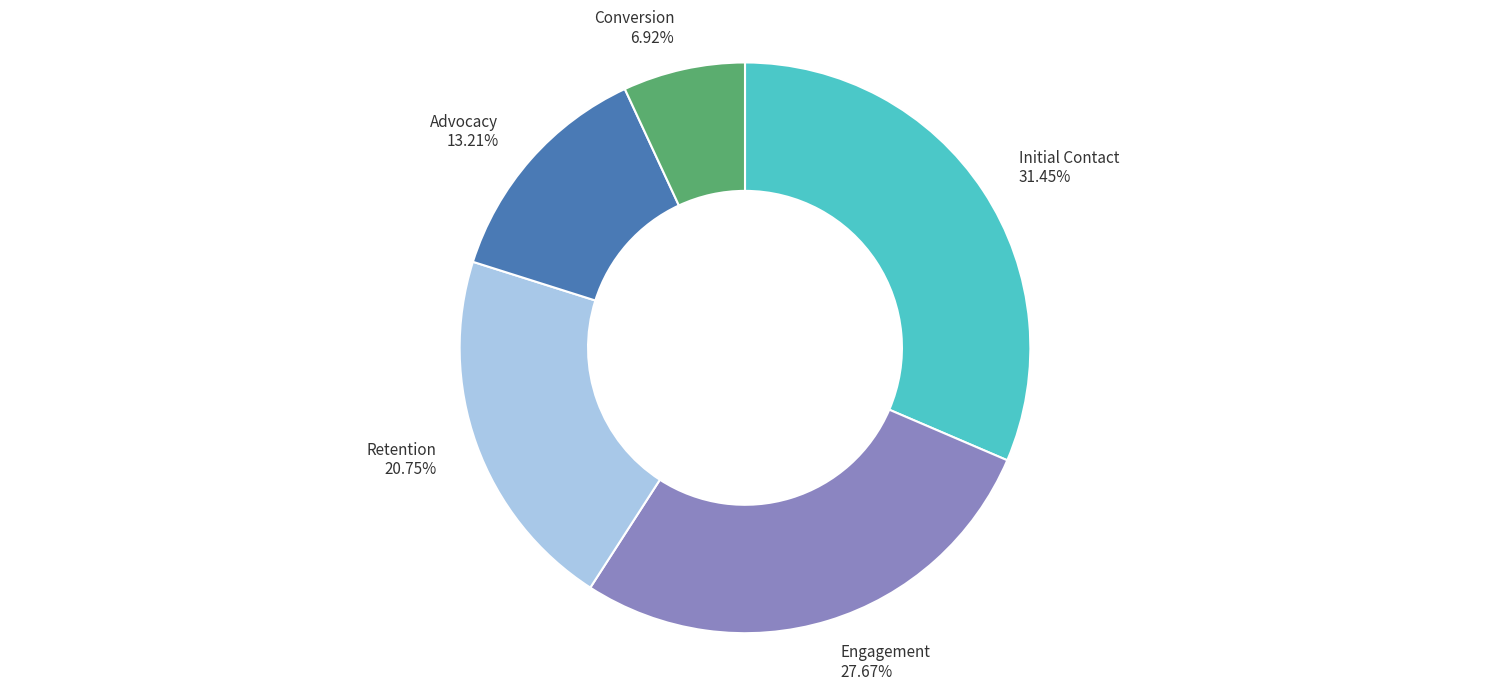

Count the number of slices in the pie.

5